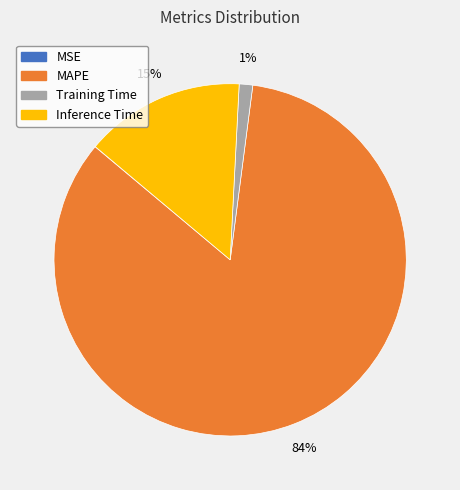

Is there a majority slice in this chart?

Yes